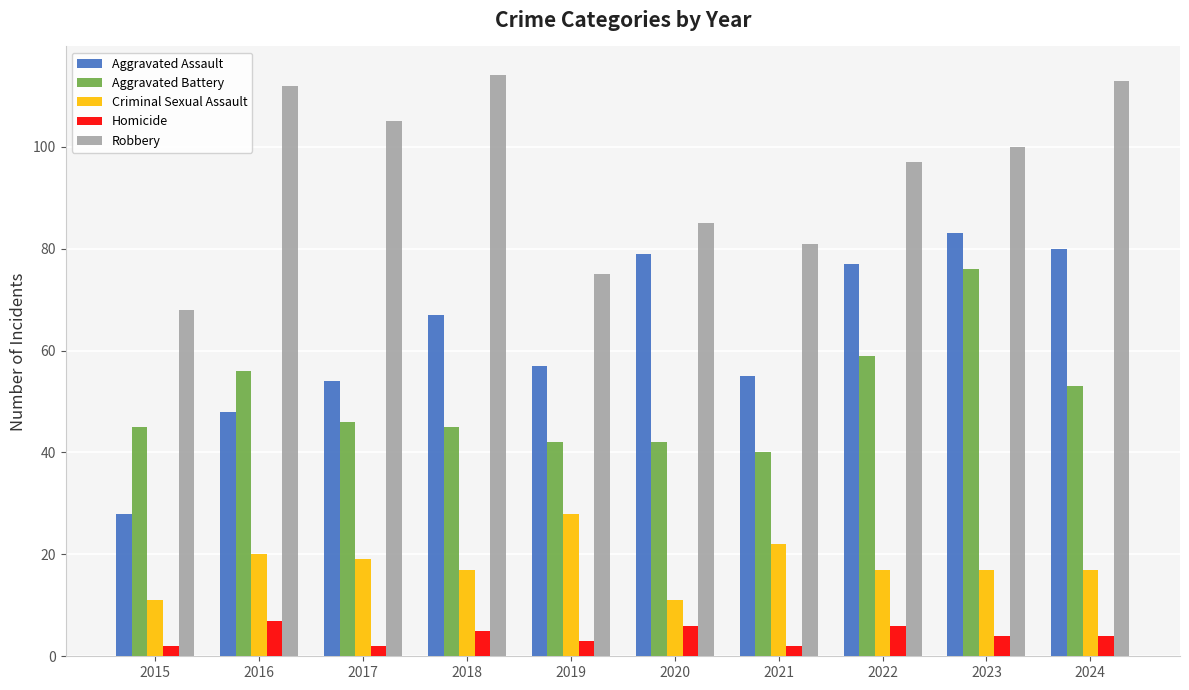

Is it true that Aggravated Assault equals 54 at 2017?

True